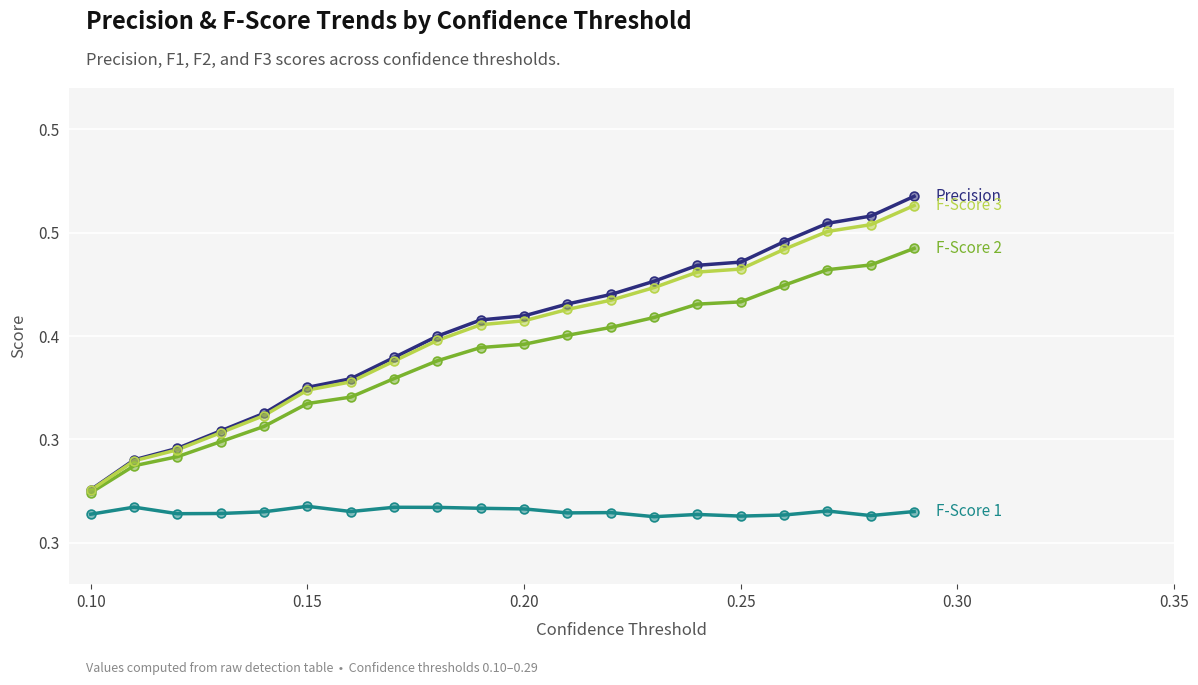

Is this an area chart (filled region under the line)?

No